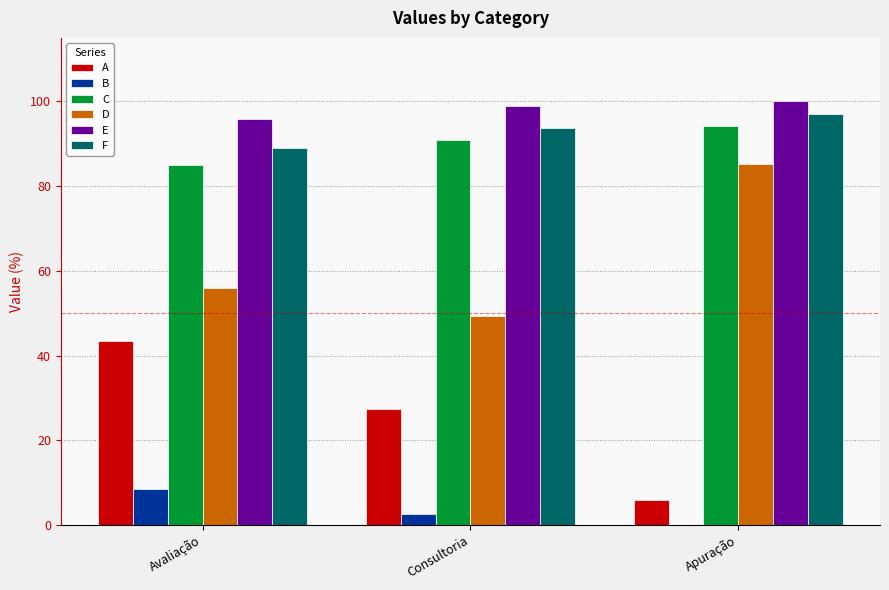

Which series has the largest total across all categories?

E